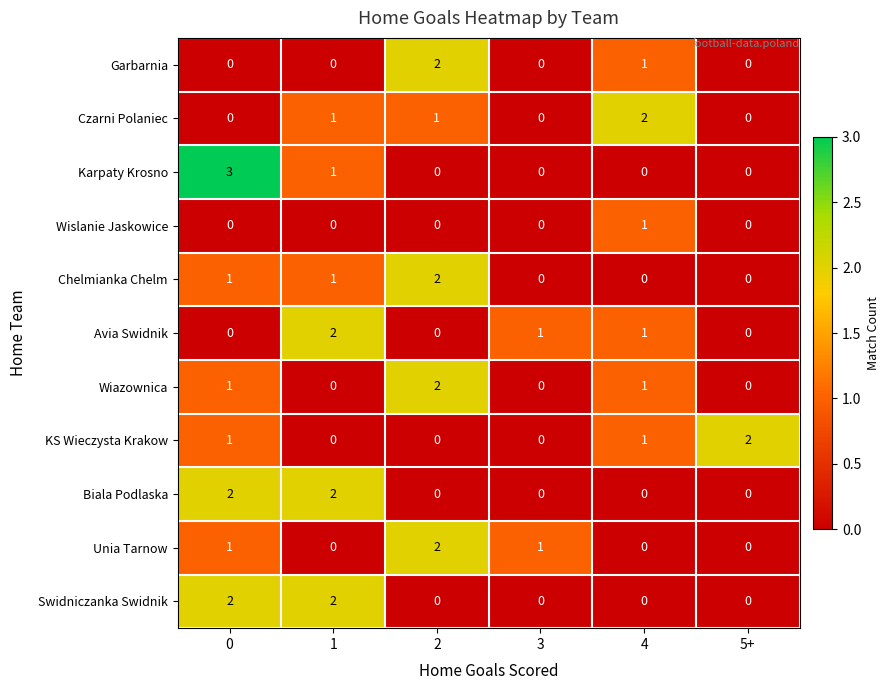

How many distinct data groups are displayed?

11